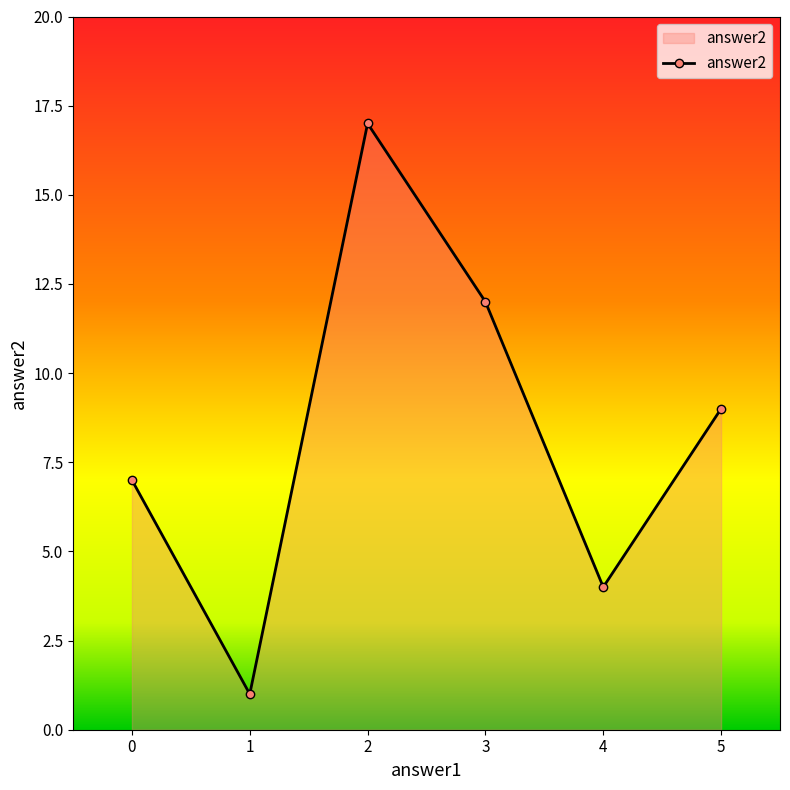

What is the change in value from 1 to 4?

+3